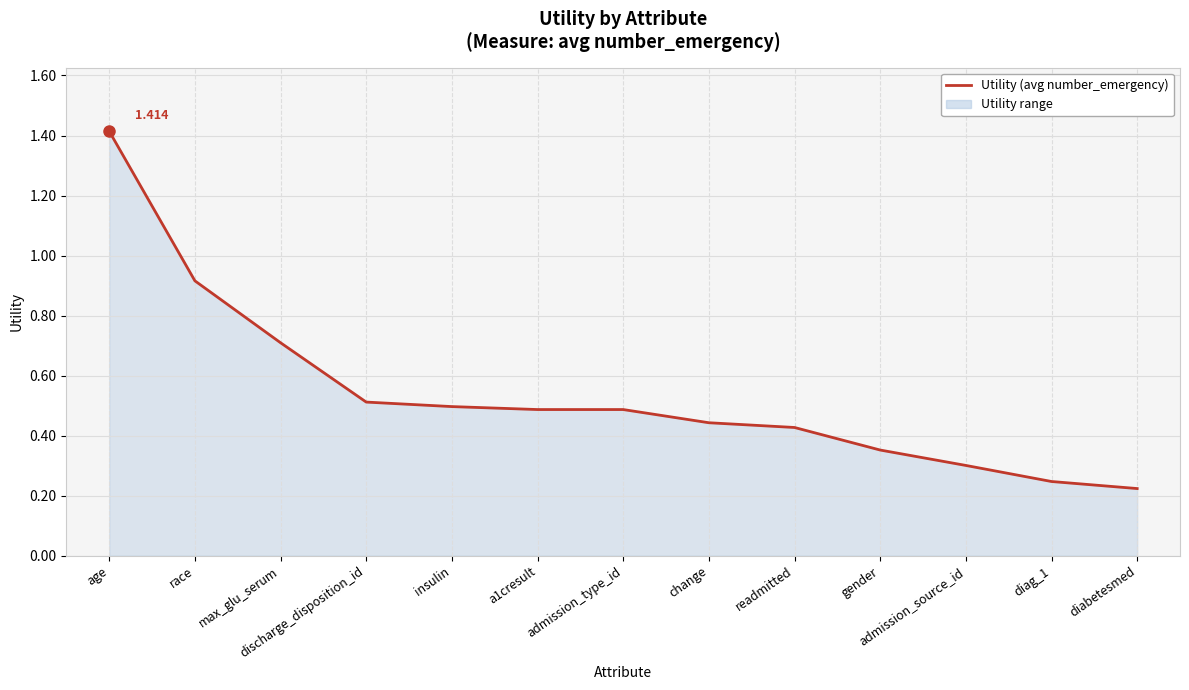

Which category has the highest value across all series?

age